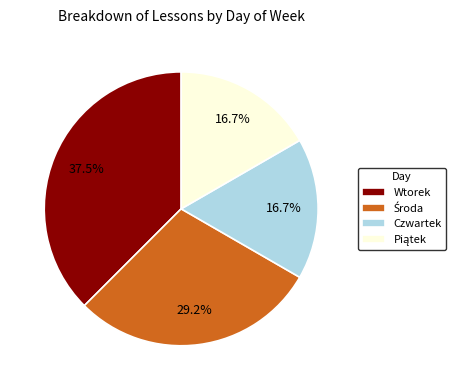

What is the largest slice in the pie chart?

Wtorek